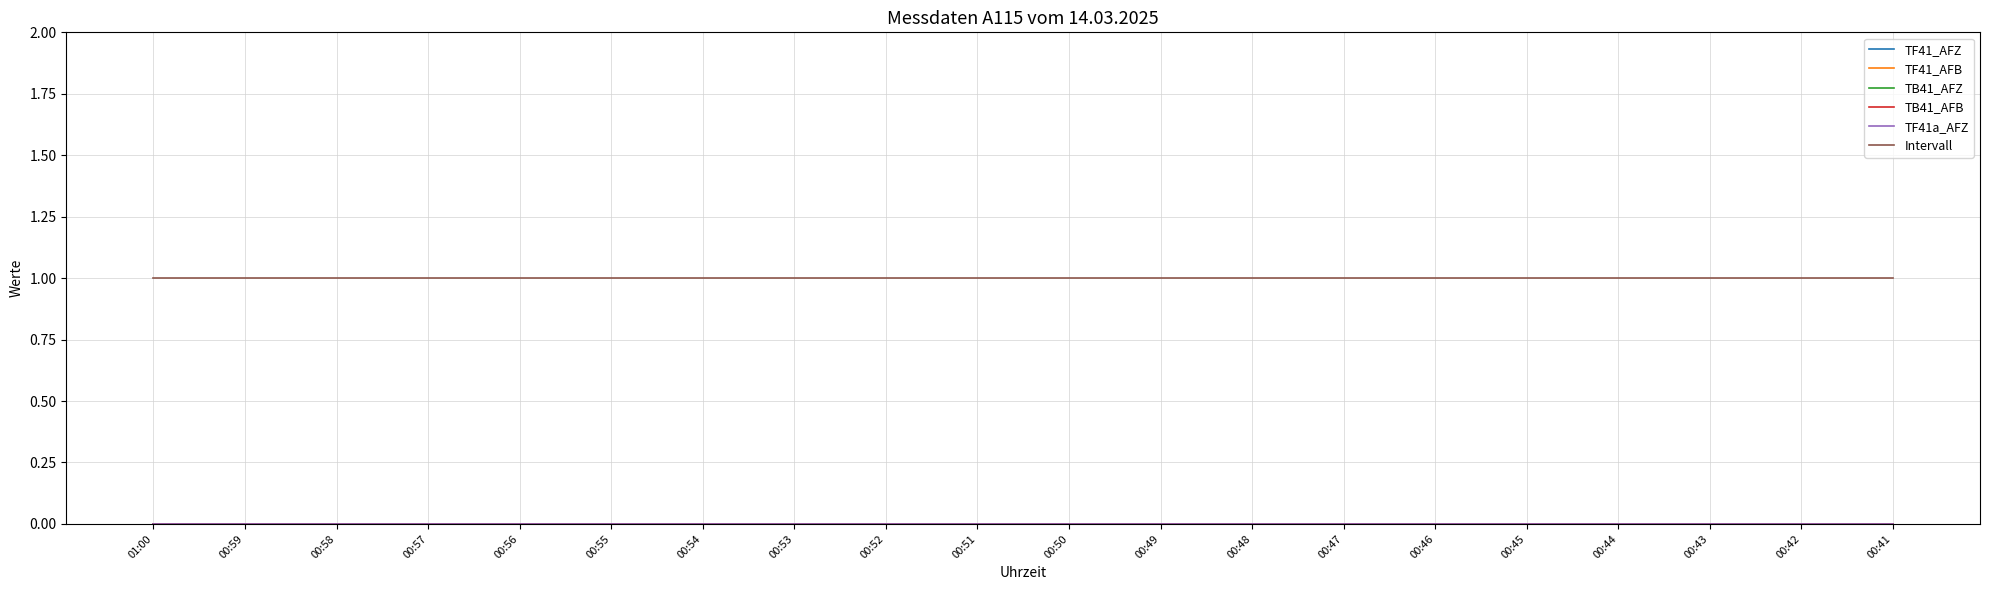

Reading left to right, transcribe all the data shown in this chart.

TF41_AFZ: 01:00=0	00:59=0	00:58=0	00:57=0	00:56=0	00:55=0	00:54=0	00:53=0	00:52=0	00:51=0	00:50=0	00:49=0	00:48=0	00:47=0	00:46=0	00:45=0	00:44=0	00:43=0	00:42=0	00:41=0
TF41_AFB: 01:00=0	00:59=0	00:58=0	00:57=0	00:56=0	00:55=0	00:54=0	00:53=0	00:52=0	00:51=0	00:50=0	00:49=0	00:48=0	00:47=0	00:46=0	00:45=0	00:44=0	00:43=0	00:42=0	00:41=0
TB41_AFZ: 01:00=0	00:59=0	00:58=0	00:57=0	00:56=0	00:55=0	00:54=0	00:53=0	00:52=0	00:51=0	00:50=0	00:49=0	00:48=0	00:47=0	00:46=0	00:45=0	00:44=0	00:43=0	00:42=0	00:41=0
TB41_AFB: 01:00=0	00:59=0	00:58=0	00:57=0	00:56=0	00:55=0	00:54=0	00:53=0	00:52=0	00:51=0	00:50=0	00:49=0	00:48=0	00:47=0	00:46=0	00:45=0	00:44=0	00:43=0	00:42=0	00:41=0
TF41a_AFZ: 01:00=0	00:59=0	00:58=0	00:57=0	00:56=0	00:55=0	00:54=0	00:53=0	00:52=0	00:51=0	00:50=0	00:49=0	00:48=0	00:47=0	00:46=0	00:45=0	00:44=0	00:43=0	00:42=0	00:41=0
Intervall: 01:00=1	00:59=1	00:58=1	00:57=1	00:56=1	00:55=1	00:54=1	00:53=1	00:52=1	00:51=1	00:50=1	00:49=1	00:48=1	00:47=1	00:46=1	00:45=1	00:44=1	00:43=1	00:42=1	00:41=1